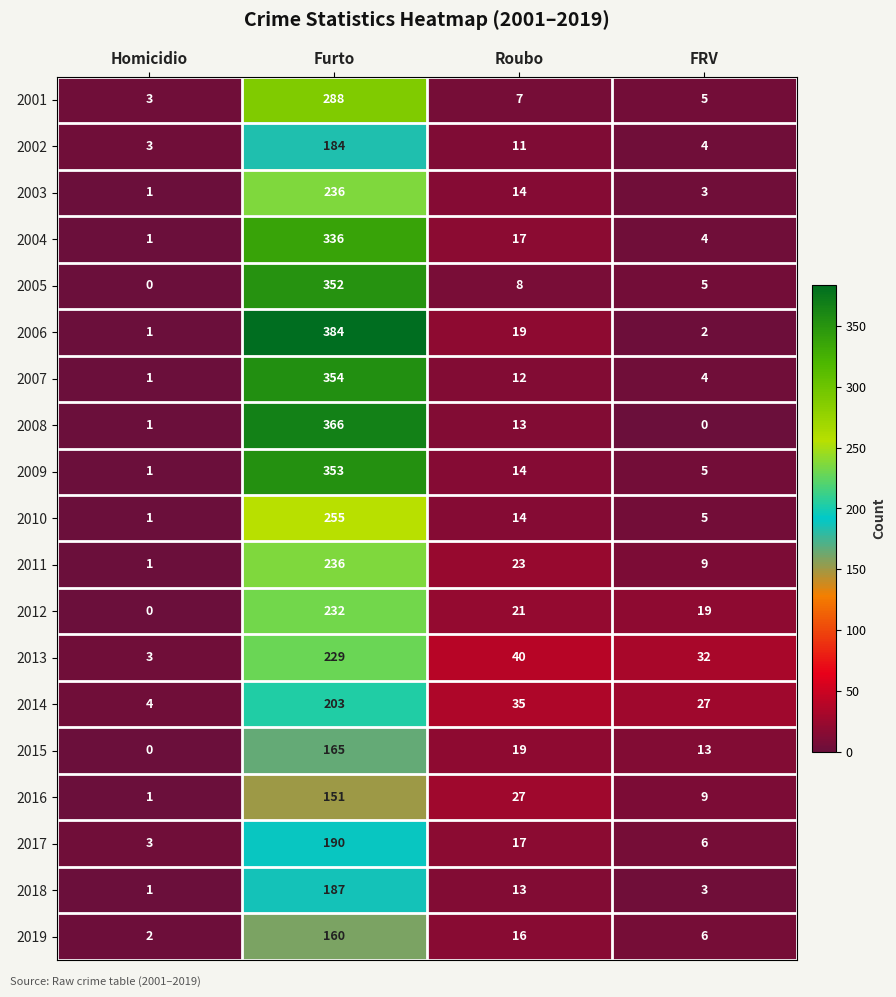

True or false: 2017 has a value of 9 at FRV.

False